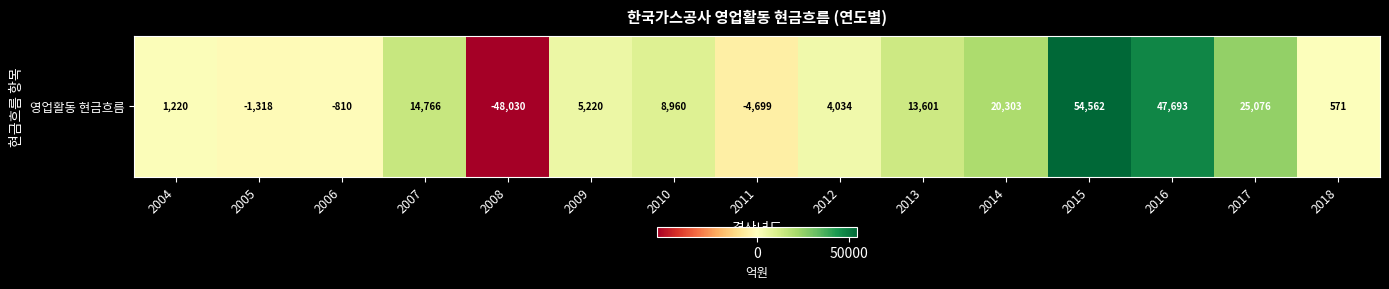

Rank the categories by value from lowest to highest.

2008, 2011, 2005, 2006, 2018, 2004, 2012, 2009, 2010, 2013, 2007, 2014, 2017, 2016, 2015